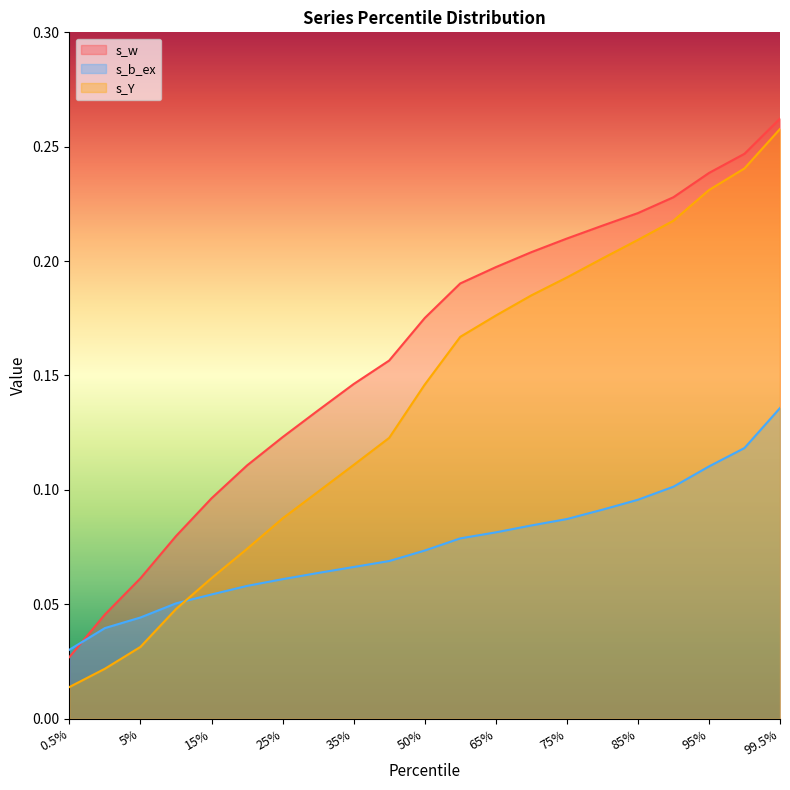

Which category has the highest value in the s_Y series?

99.5%